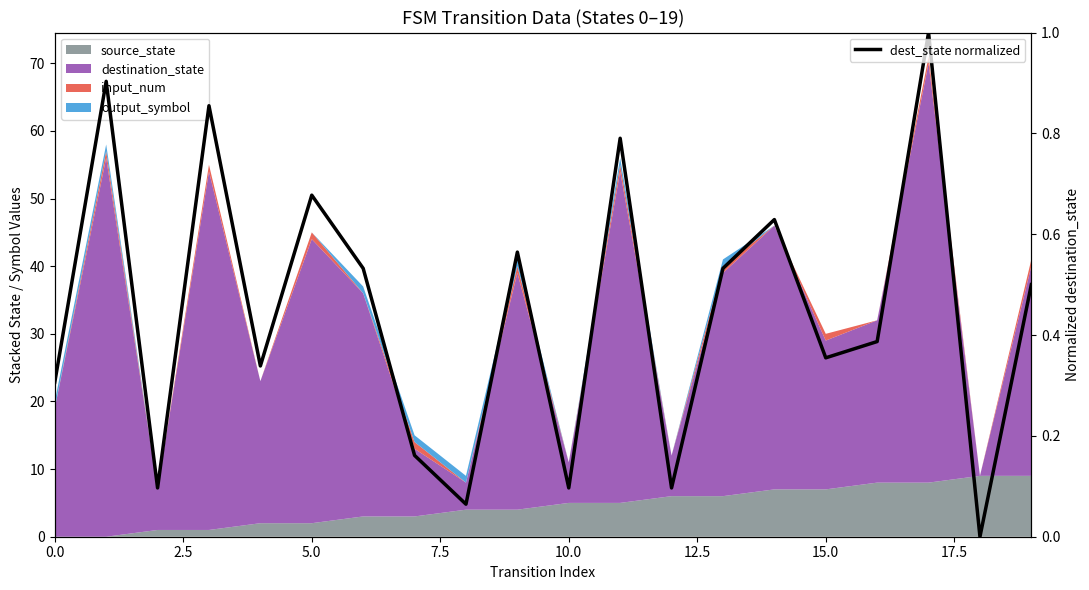

How many interior local valleys (lower than both neighbors) does the data have?

7